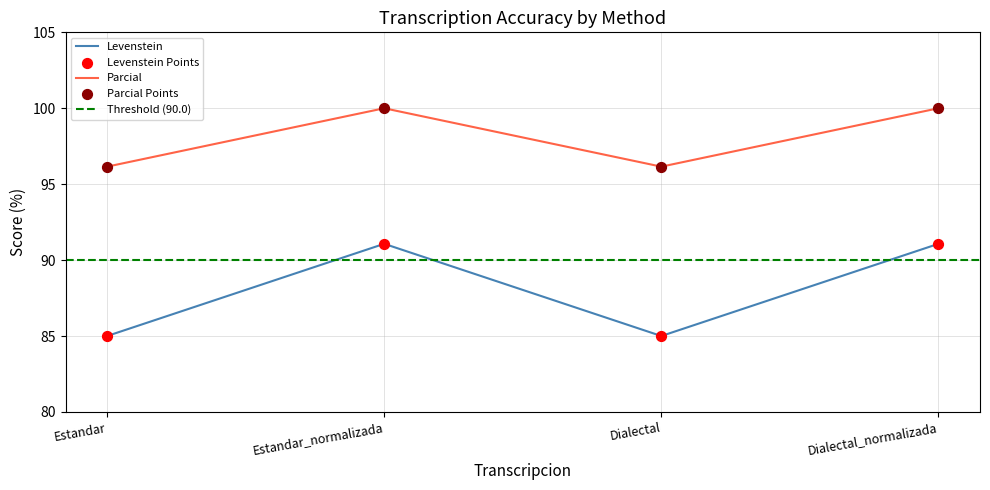

What are all the series names shown in the legend?

Levenstein, Parcial